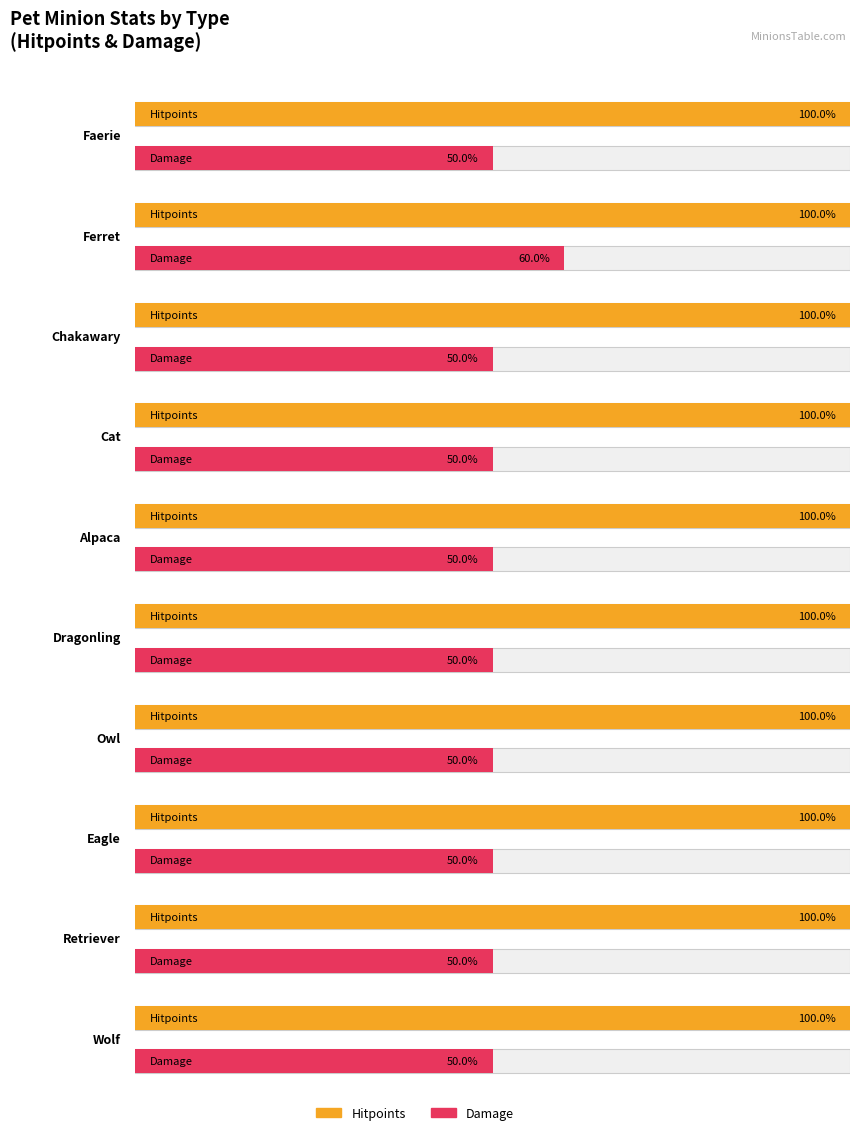

Between Faerie02 and Chakawary02, which series saw the biggest shift?

Hitpoints